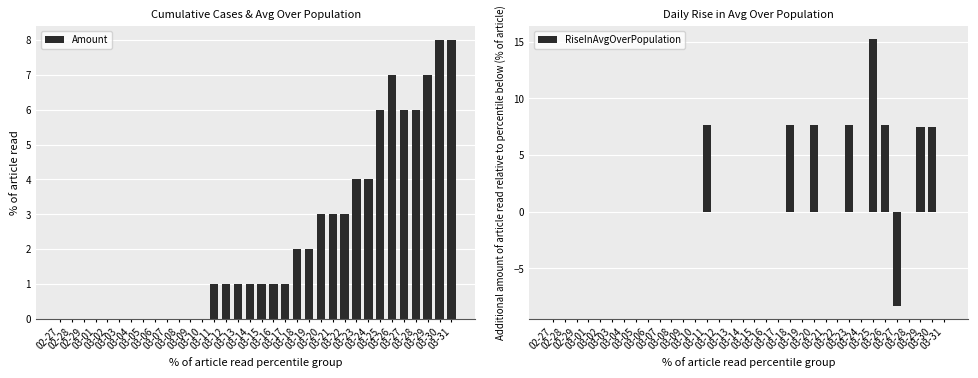

What is the label of the 25th bar from the right?

03-07